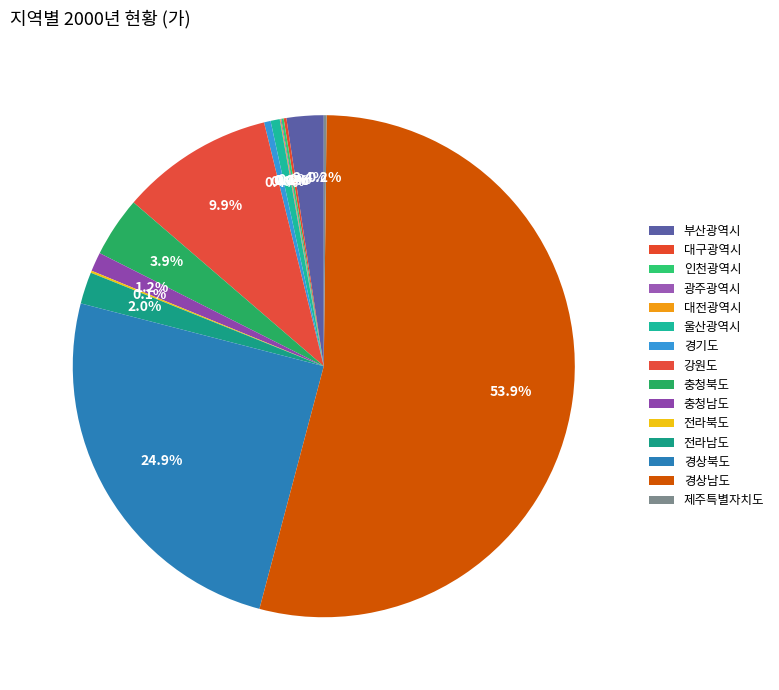

Is there any slice that represents more than half of the pie?

Yes